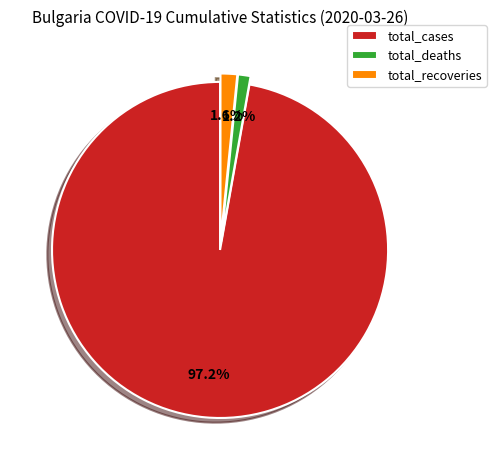

Which has a higher value, total_cases or total_deaths?

total_cases